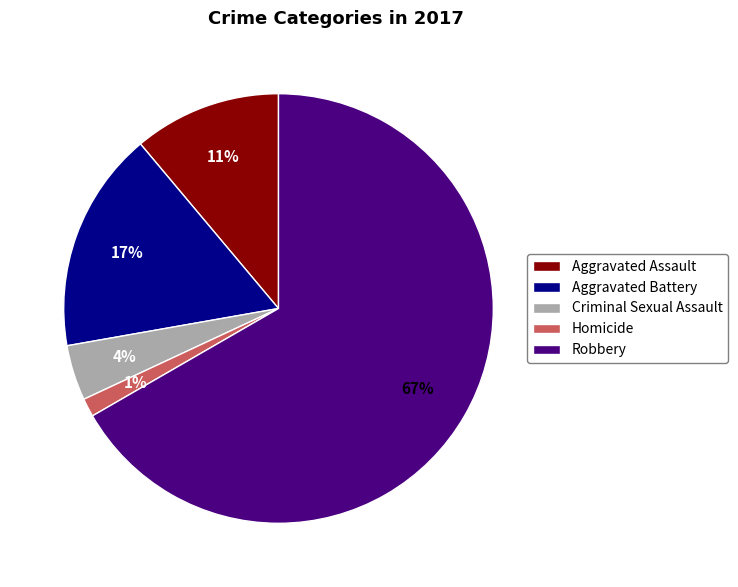

True or false: Aggravated Assault accounts for 5% of the total.

False